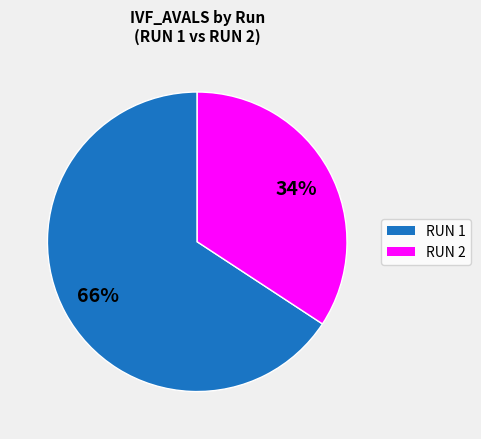

To the nearest percent, what is the average slice percentage?

50%